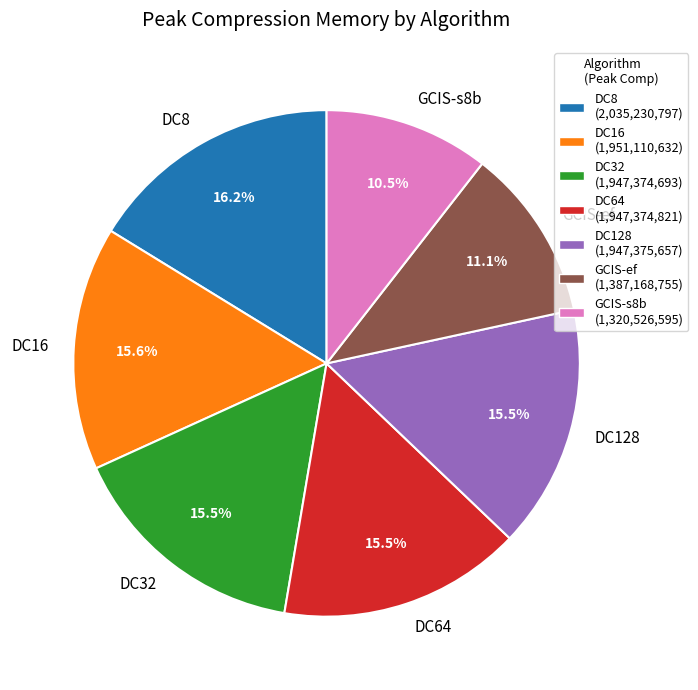

To the nearest percent, what is the combined percentage of DC8 and DC32?

32%